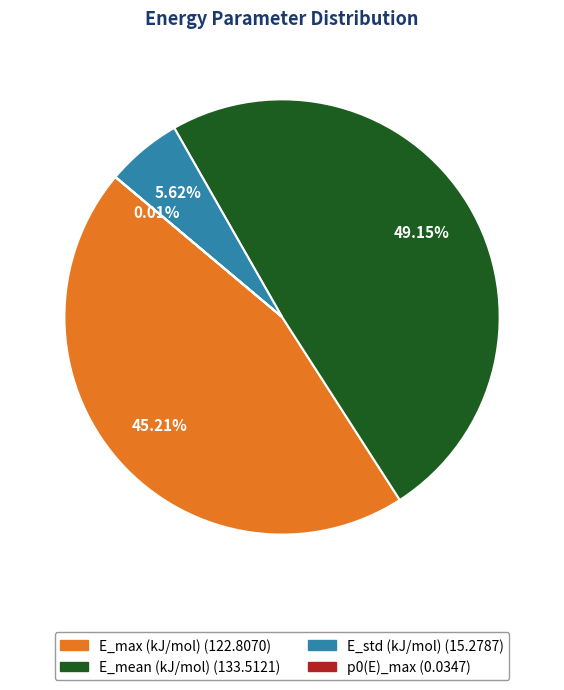

The E_max (kJ/mol) slice represents 45% of the pie. True or false?

True